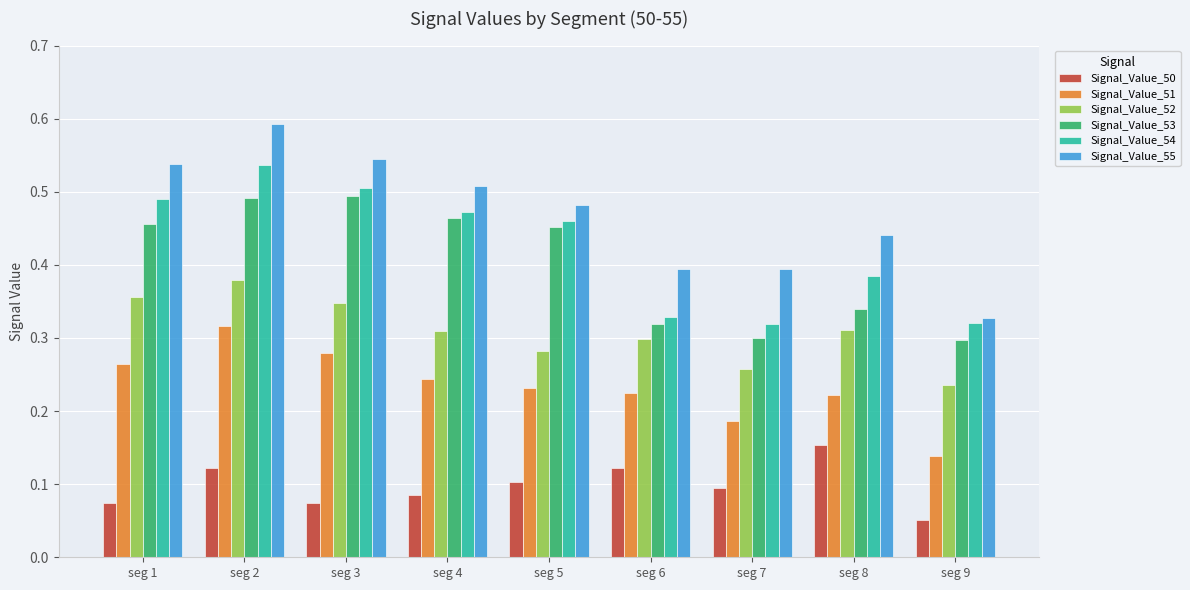

Which series changed the most between seg 6 and seg 9?

Signal_Value_51